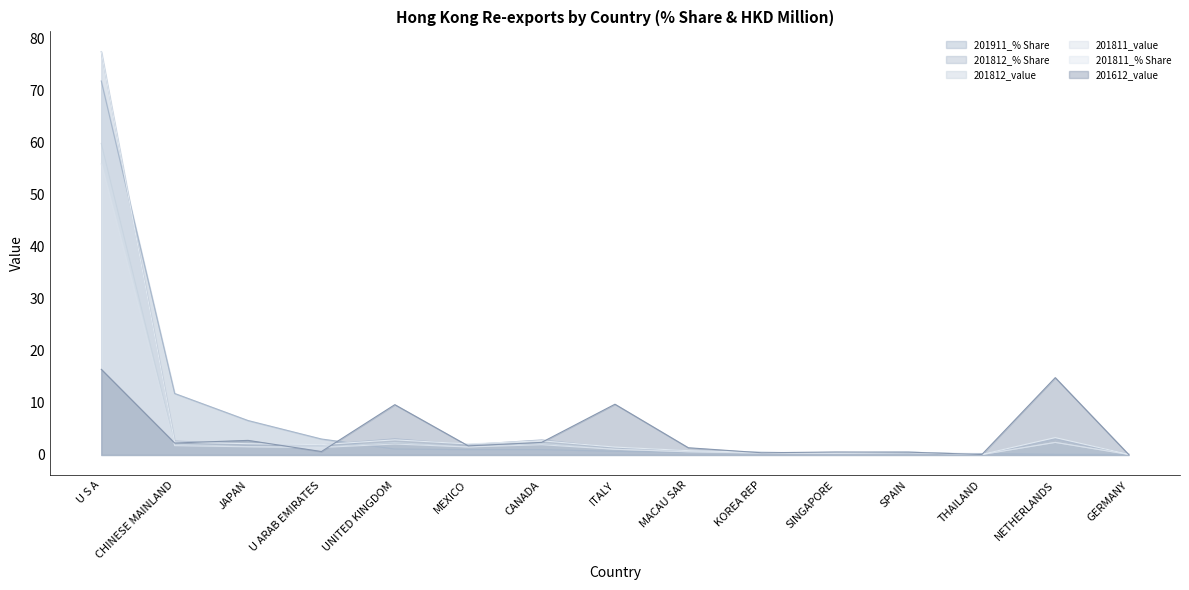

What is the difference between the maximum and second lowest values in the 201911_% Share series?

71.7